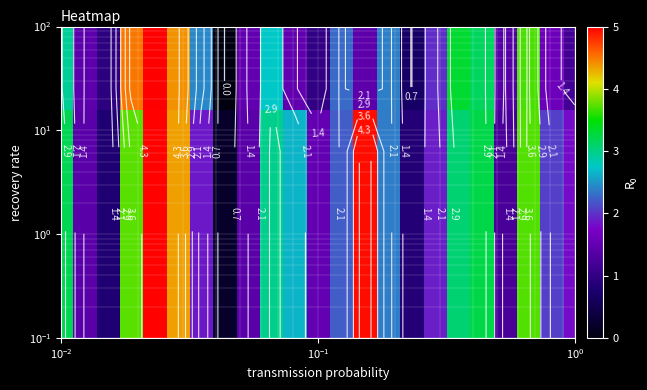

At how many categories does at least one series exceed 0?

23